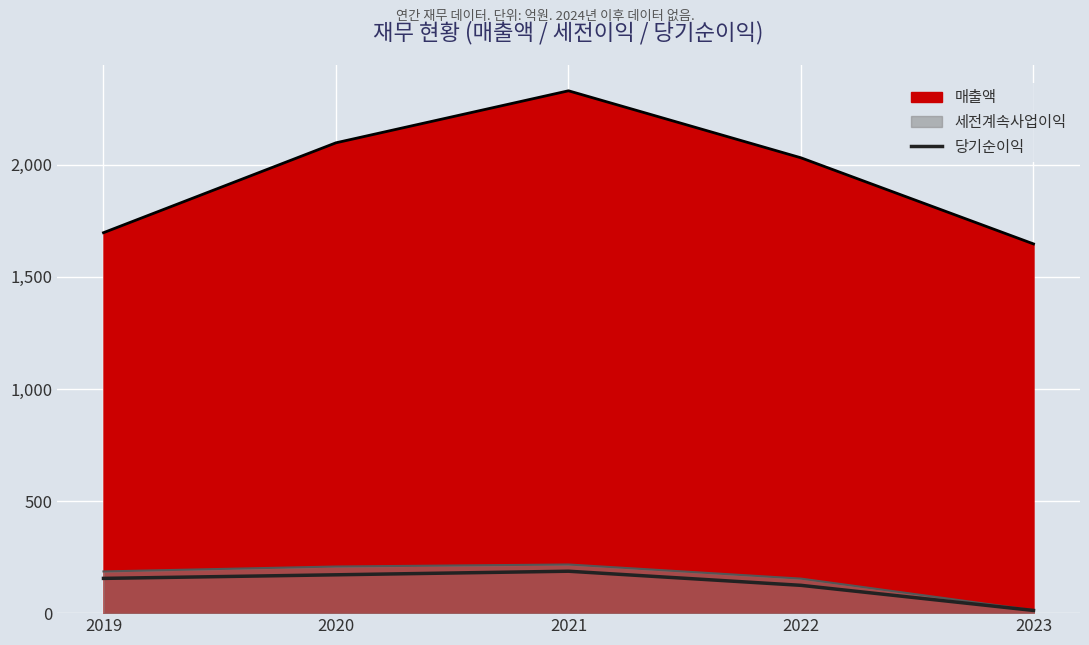

True or false: there are more than 0 points higher than both neighbors.

True